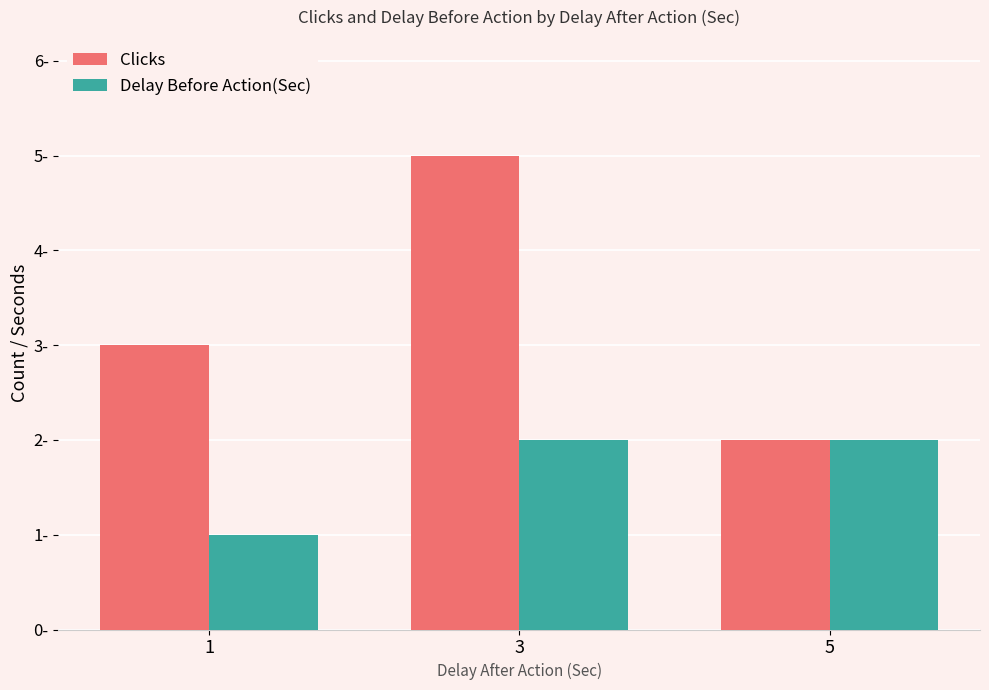

What is the sum of the Clicks values at 1 and 3?

8